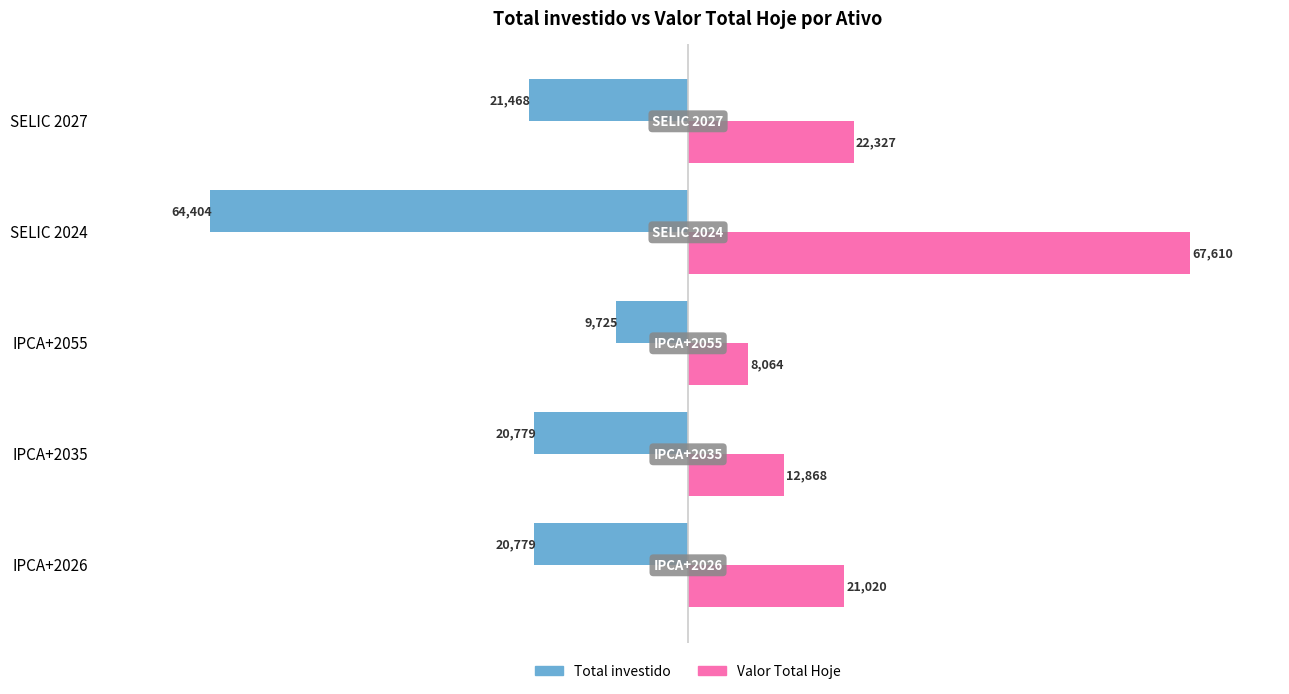

Rank the categories by Valor Total Hoje value from highest to lowest.

SELIC 2024, SELIC 2027, IPCA+2026, IPCA+2035, IPCA+2055